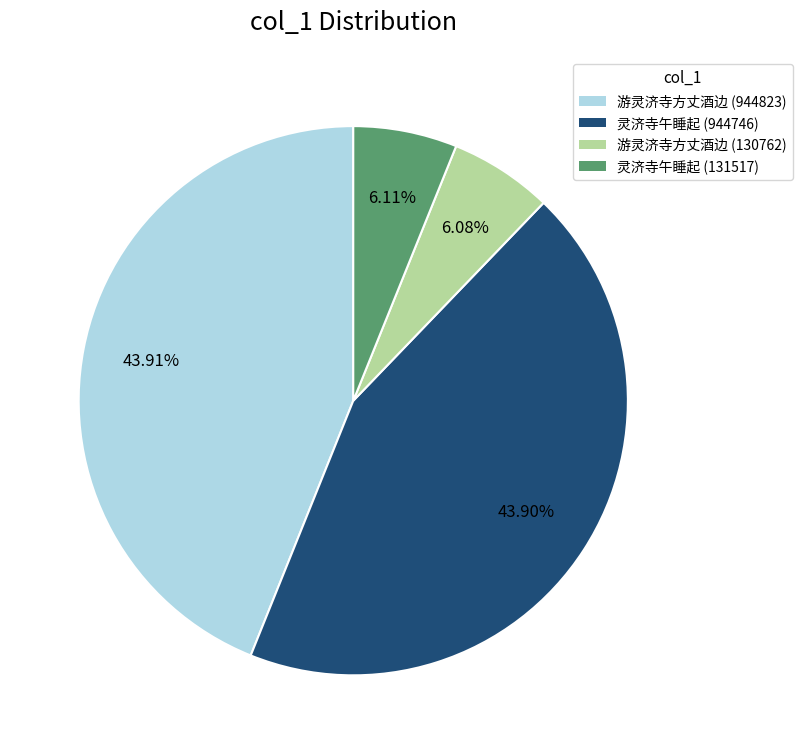

How many slices are in this pie chart?

4